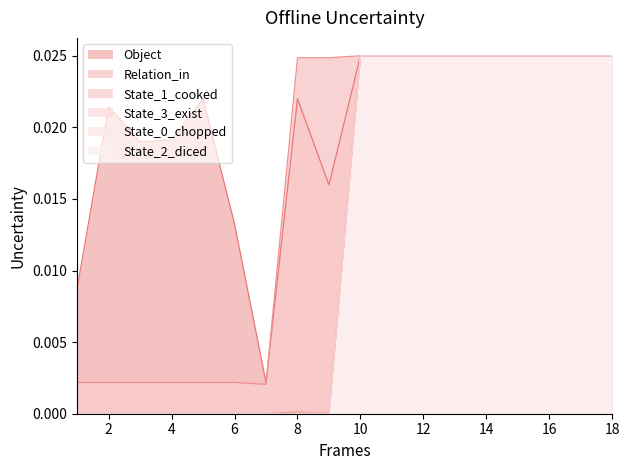

True or false: Relation_in has more than 0 points higher than both neighbors.

False